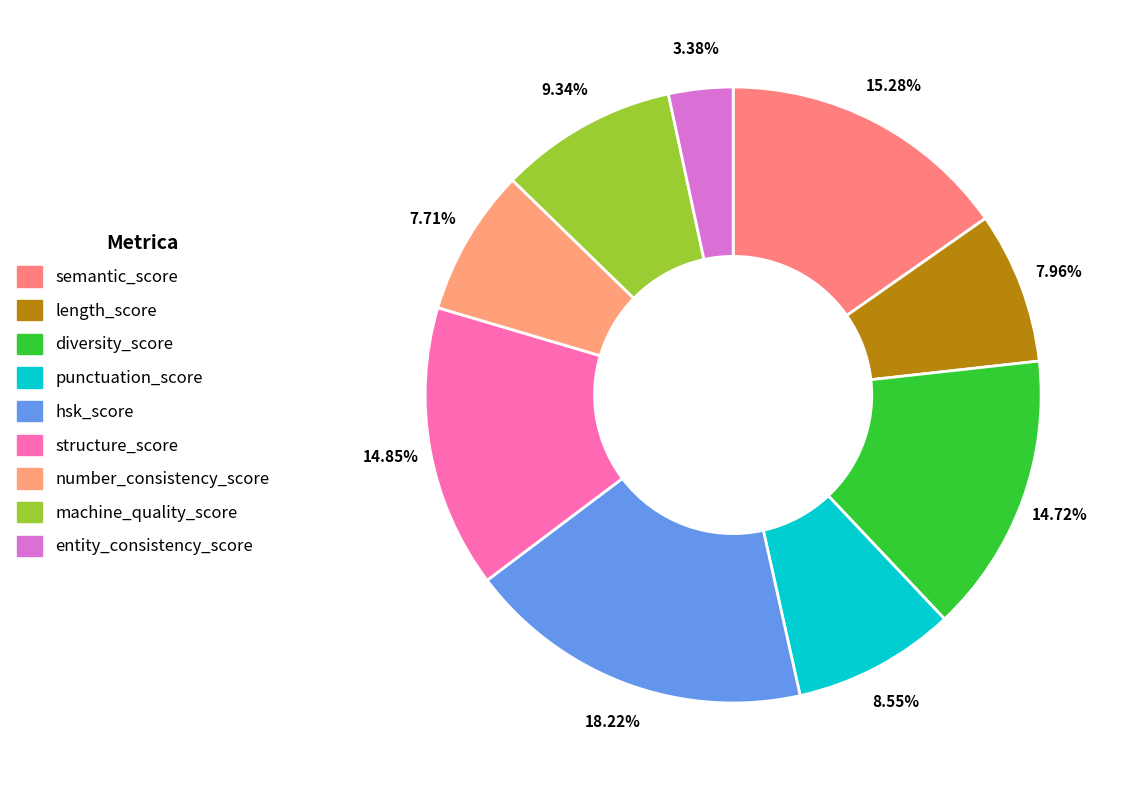

Approximately how many times larger is the value at diversity_score compared to machine_quality_score?

1.6